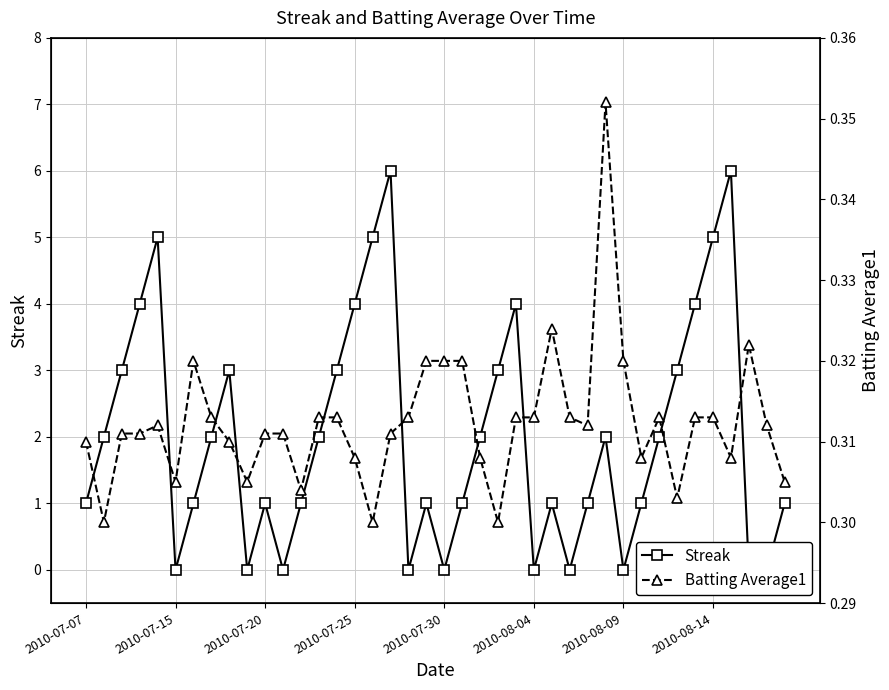

At how many categories does at least one series exceed 4?

5